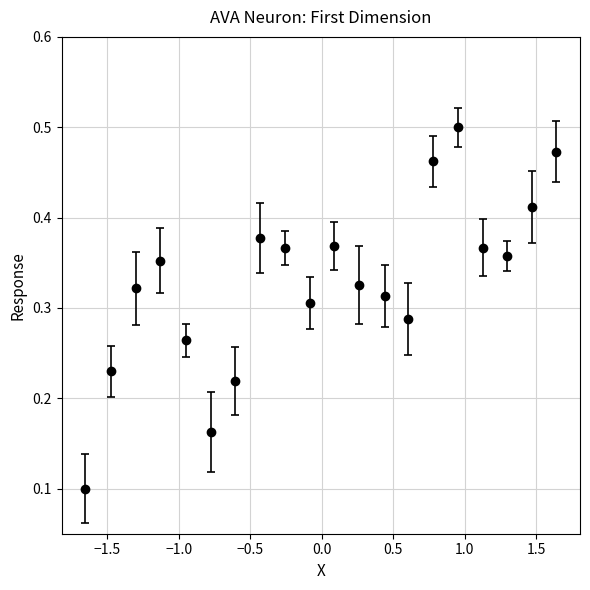

What is the sum of all values?

6.6